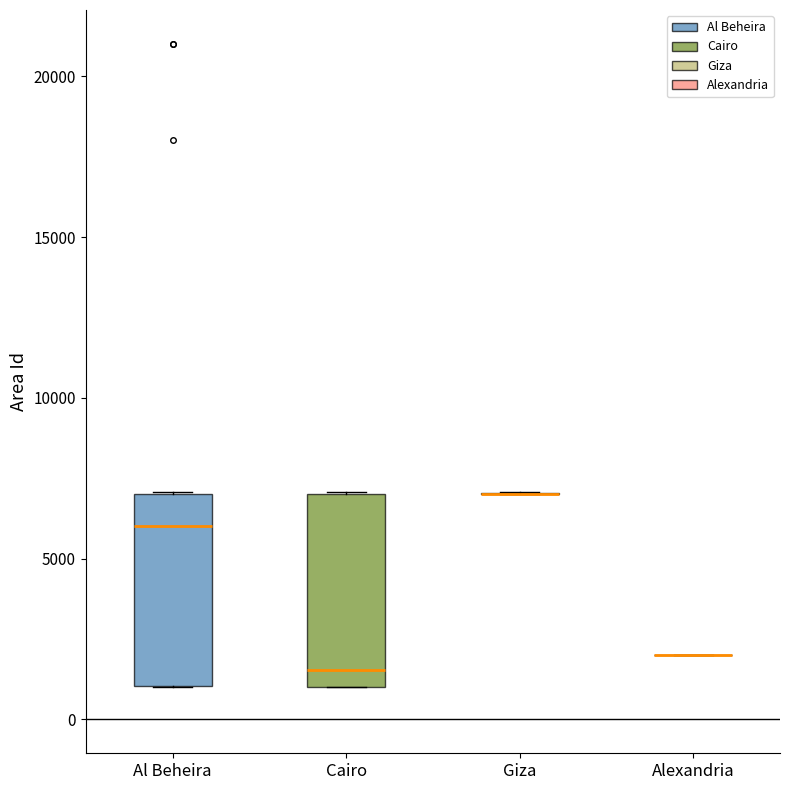

Reading left to right, transcribe this box plot: for each box, give where its median line is, the range the box spans, and where its two whiskers end, as read against the y-axis. The values are not printed on the chart, so give them approximately, as read against the axis.

Al Beheira: median 6000, box 1000 to 7000, whiskers 1000 to 7000
Cairo: median 1500, box 1000 to 7000, whiskers 1000 to 7000
Giza: box collapsed to a line at 7000, whiskers 7000 to 7000
Alexandria: box collapsed to a line at 2000, whiskers 2000 to 2000